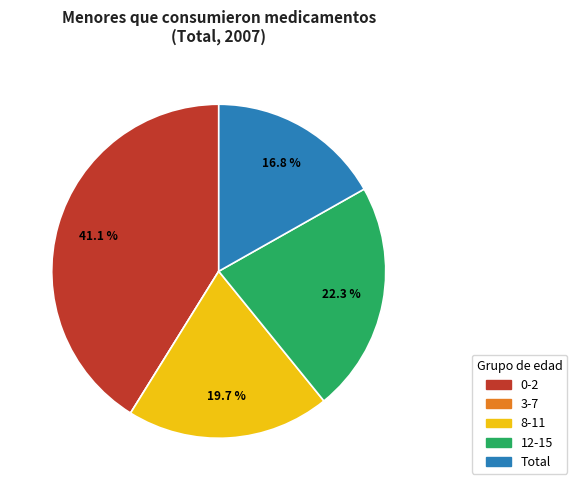

To the nearest percent, what is the average slice percentage?

20%